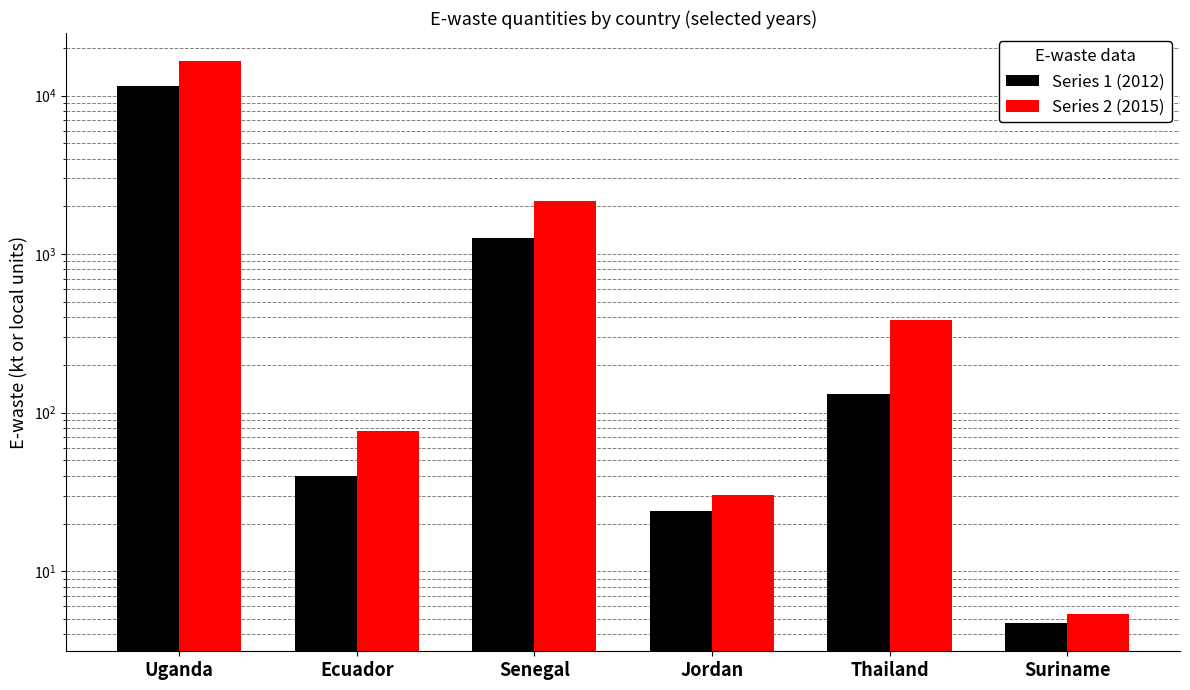

What is the greatest value displayed?

16473.2